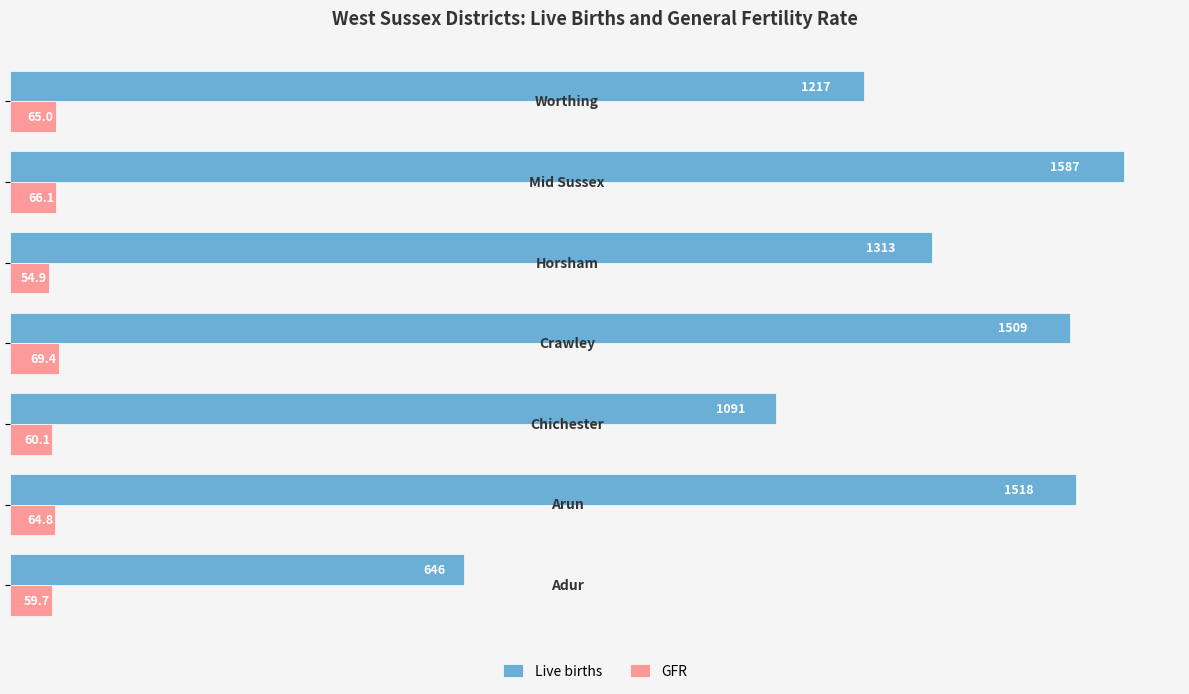

What are all the series names shown in the legend?

Live births, GFR